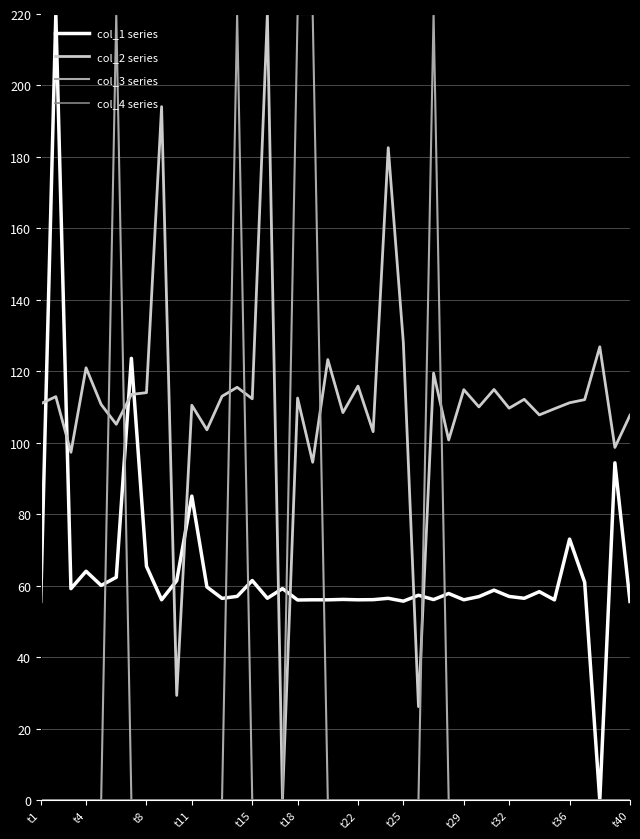

True or false: col_1 series and col_2 series intersect in this chart.

True